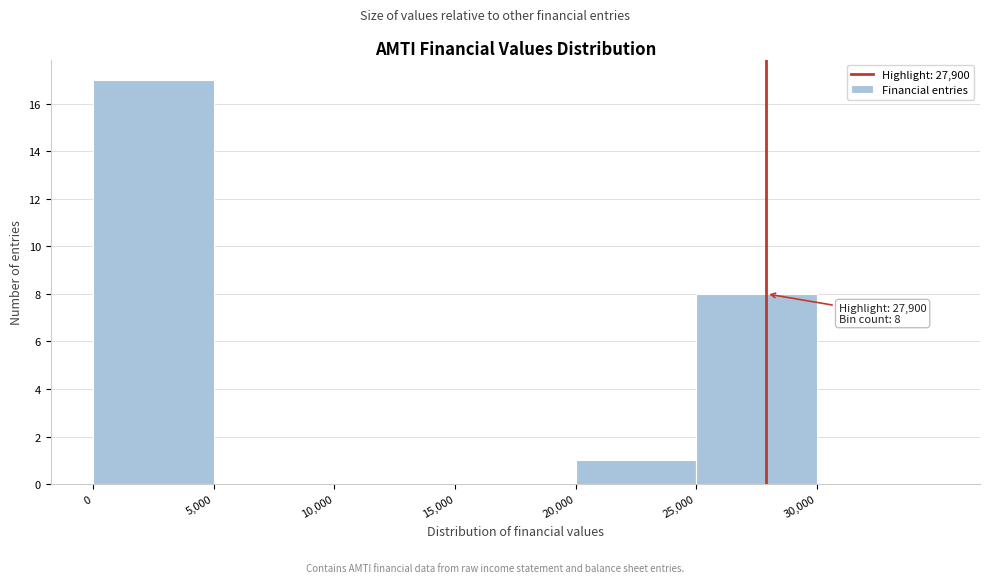

Which range on the x-axis has the tallest bar?

0 to 5000